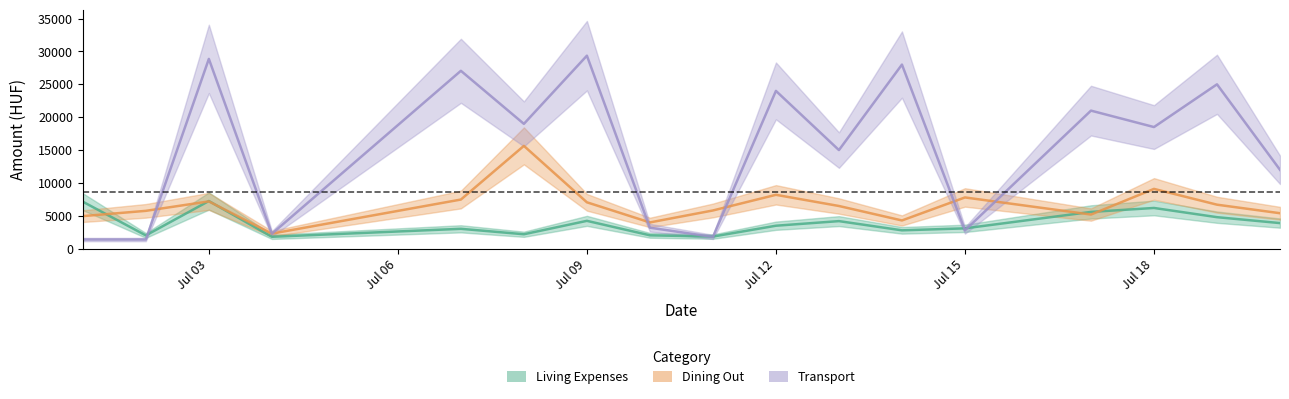

Where is the first local minimum for Living Expenses?

2023-07-02